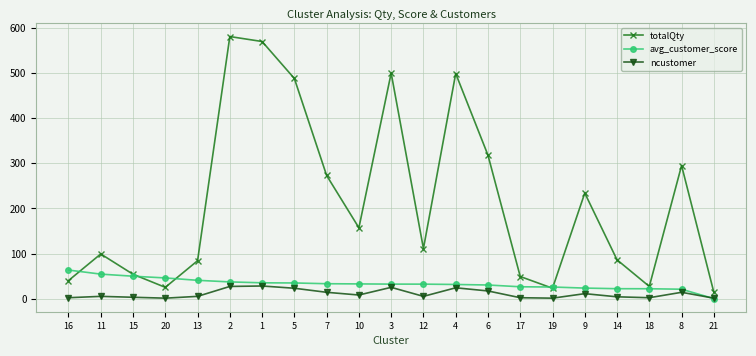

How many series are shown in this chart?

3